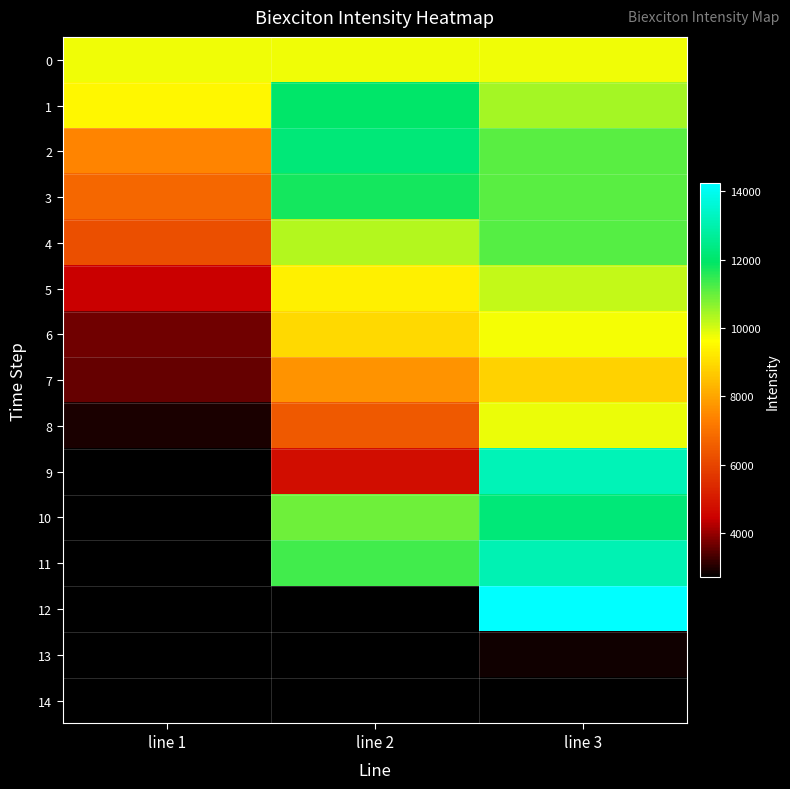

List the series in order of their peak value, lowest first.

7, 6, 0, 8, 5, 4, 3, 1, 2, 9, 10, 11, 12, 13, 14